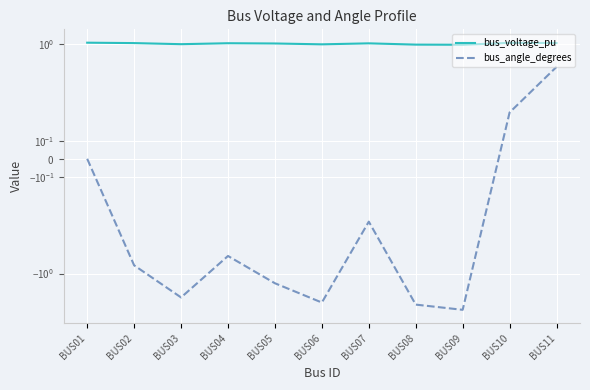

Is it true that bus_angle_degrees equals -0.8 at BUS04?

False